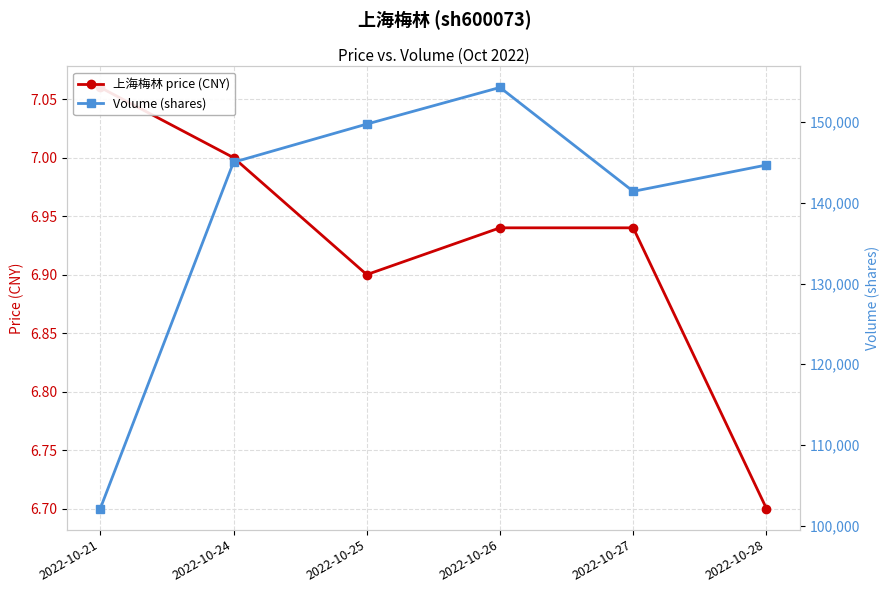

Which series has the widest spread of values?

Volume (shares)